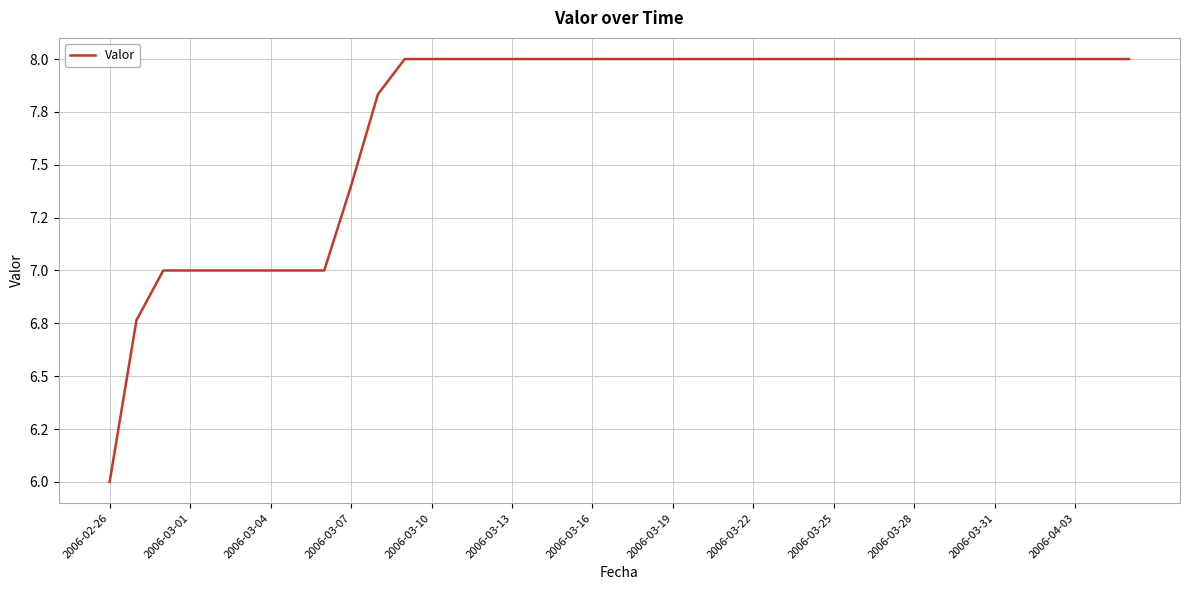

Count the number of data series in this chart.

1